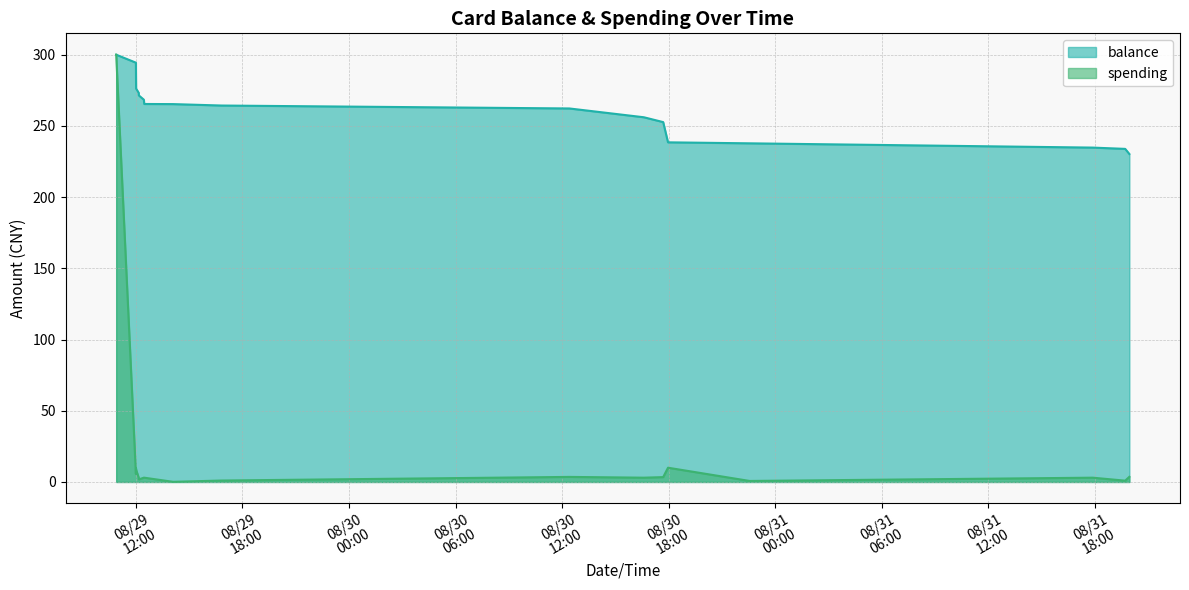

How many lines are shown in the chart?

2